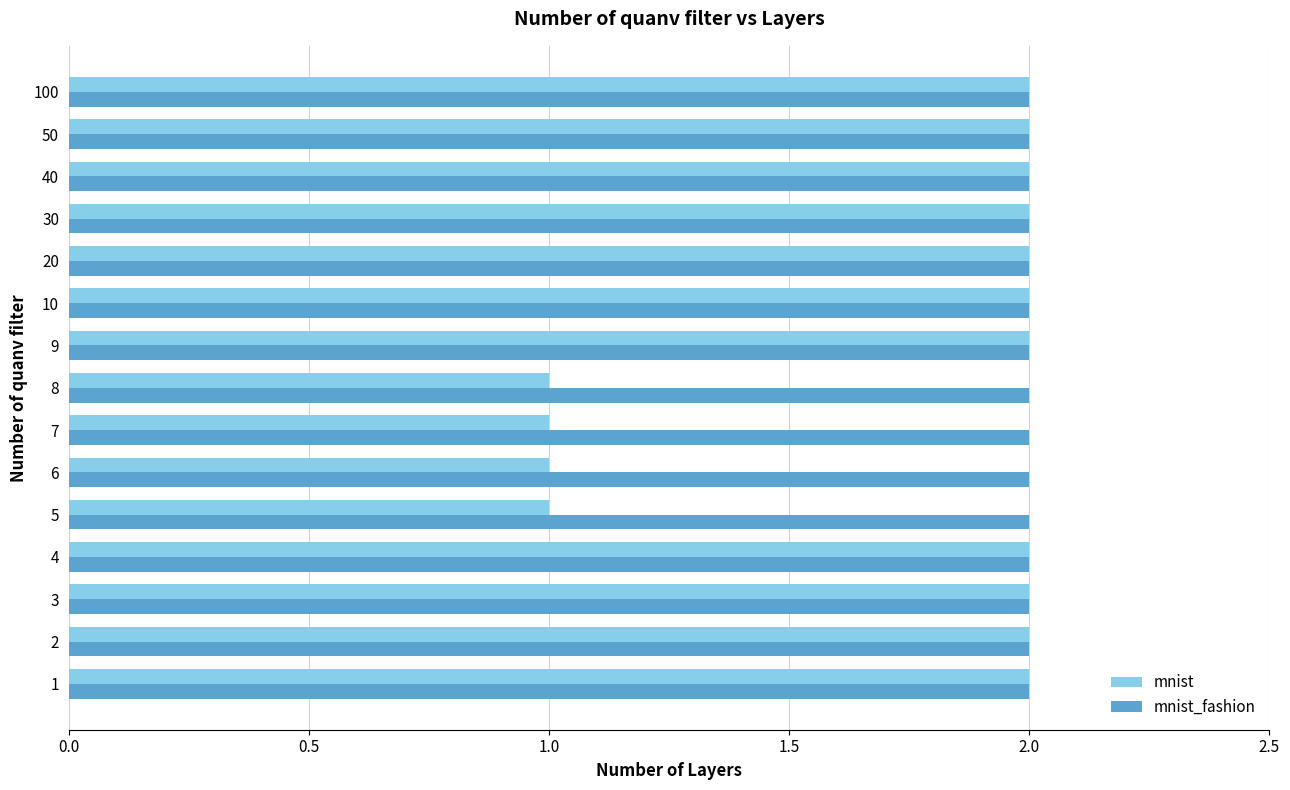

The value of mnist_fashion at 9 is 2. True or false?

True